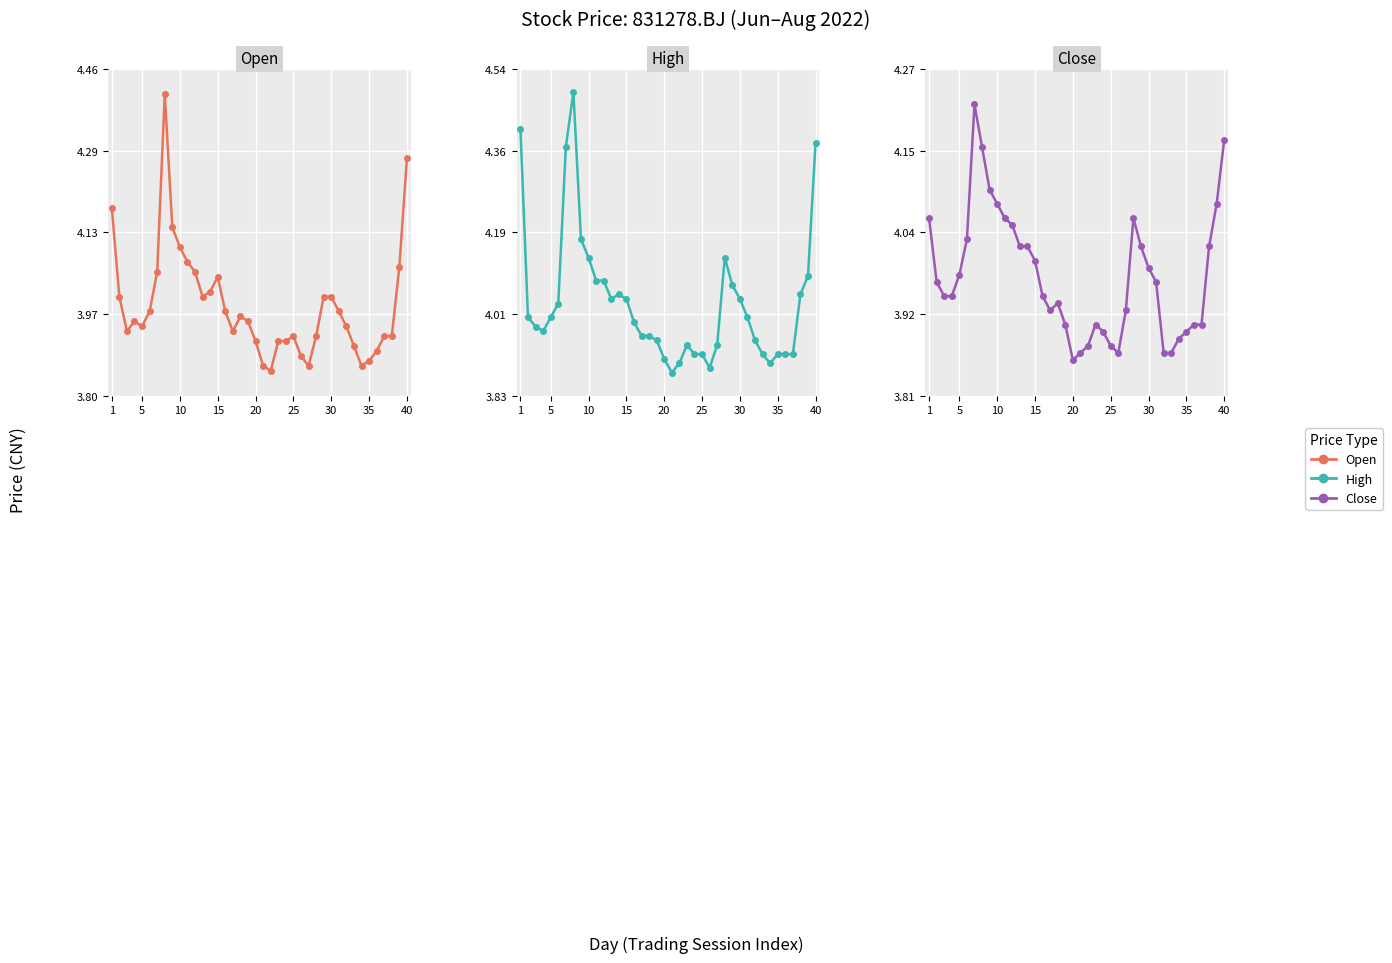

True or false: Close and High cross at least once.

False